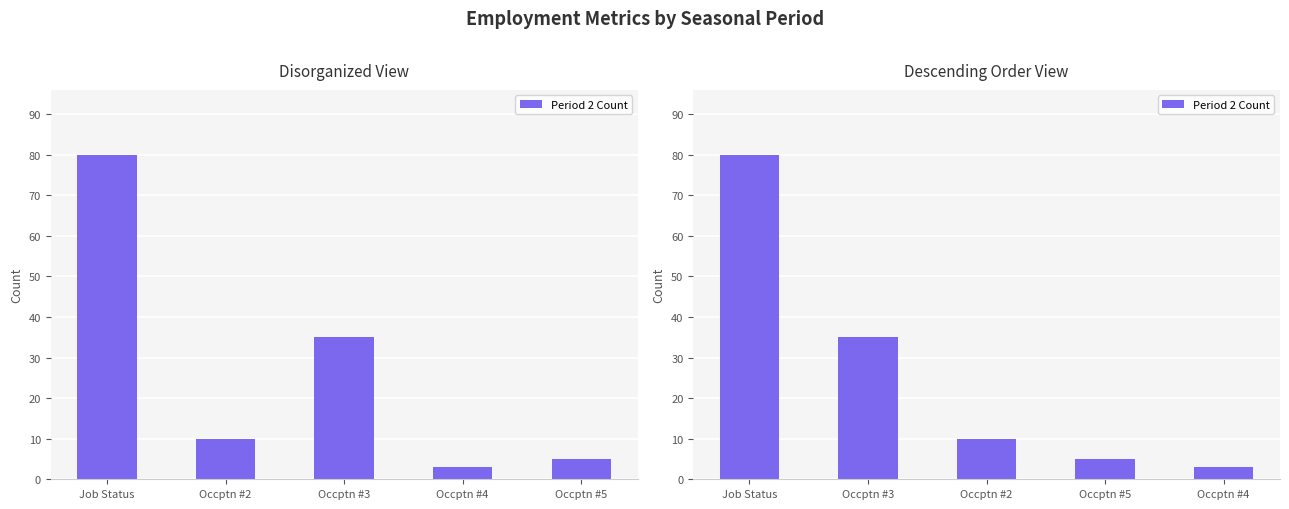

What position from the left is Occptn #4?

5